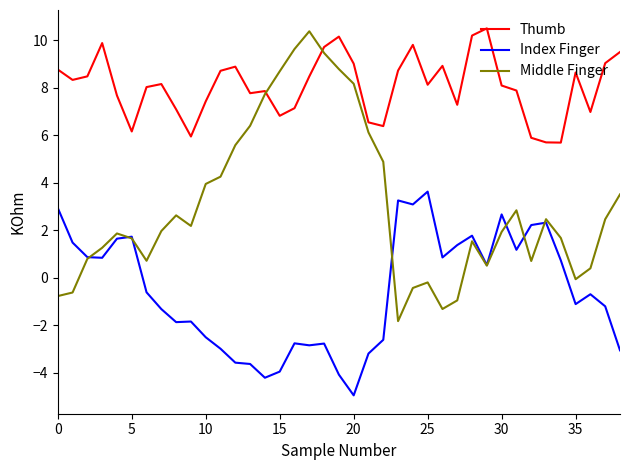

Which series has the largest total across all categories?

Thumb